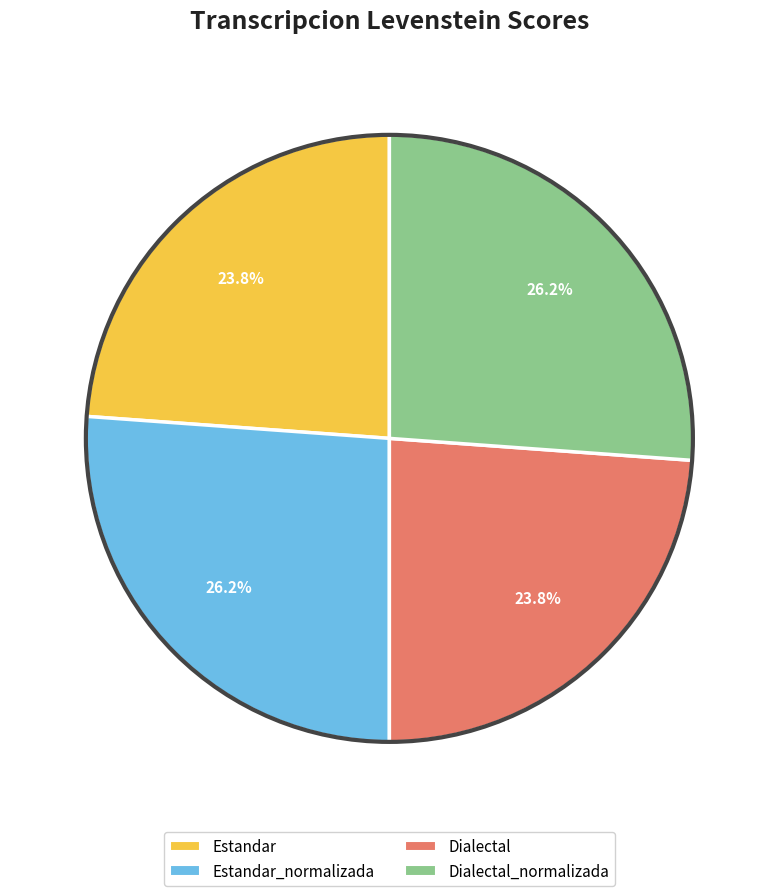

To the nearest percent, what is the average slice percentage?

25%